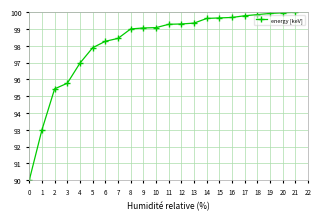

What is the minimum value shown in the chart?

90.0